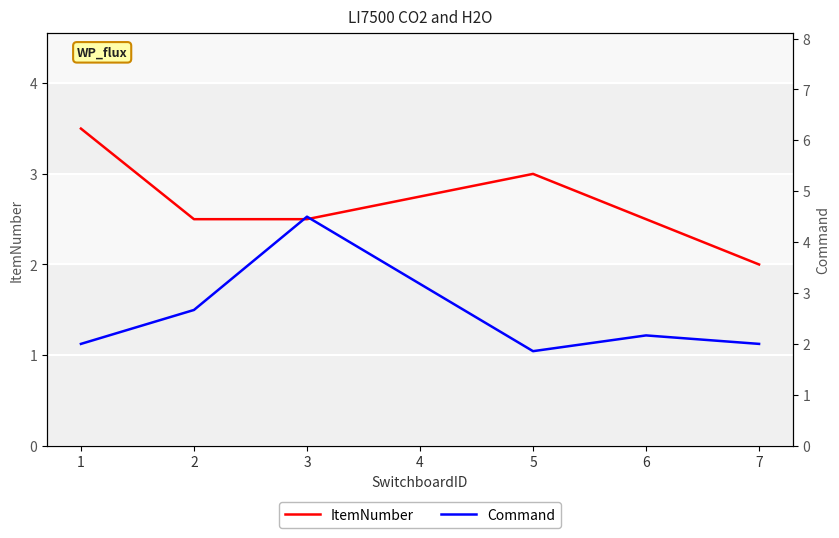

What is the sum of all Command values?

15.2